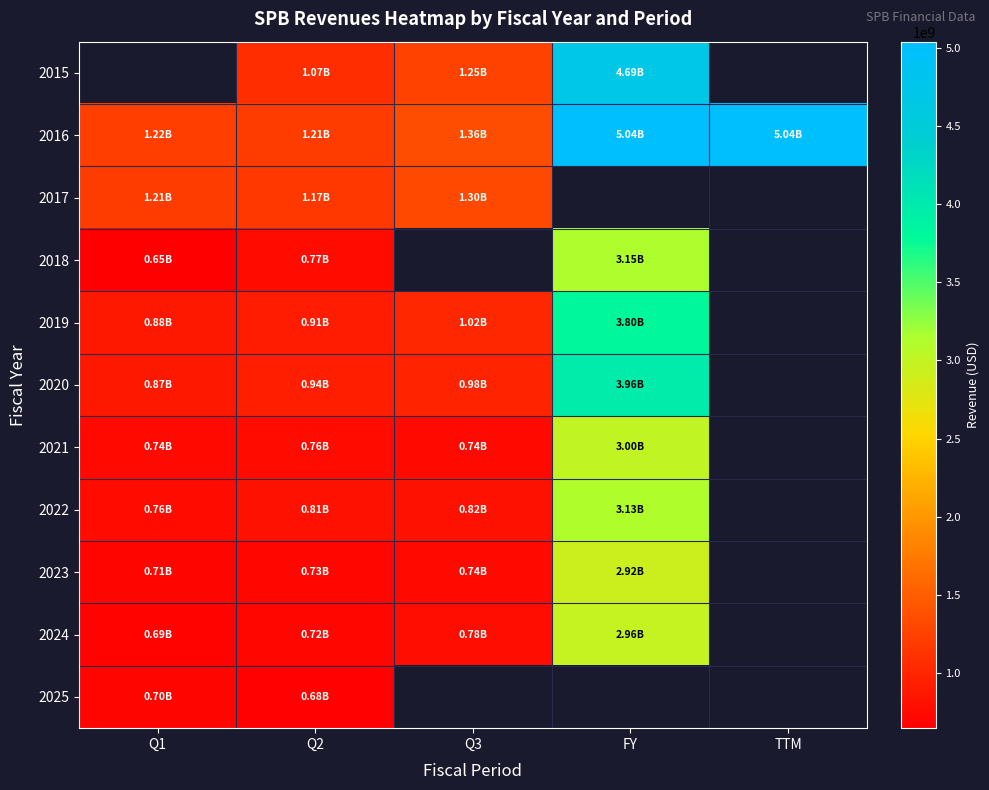

Is it true that 2021 equals 736200000.0 at Q1?

True